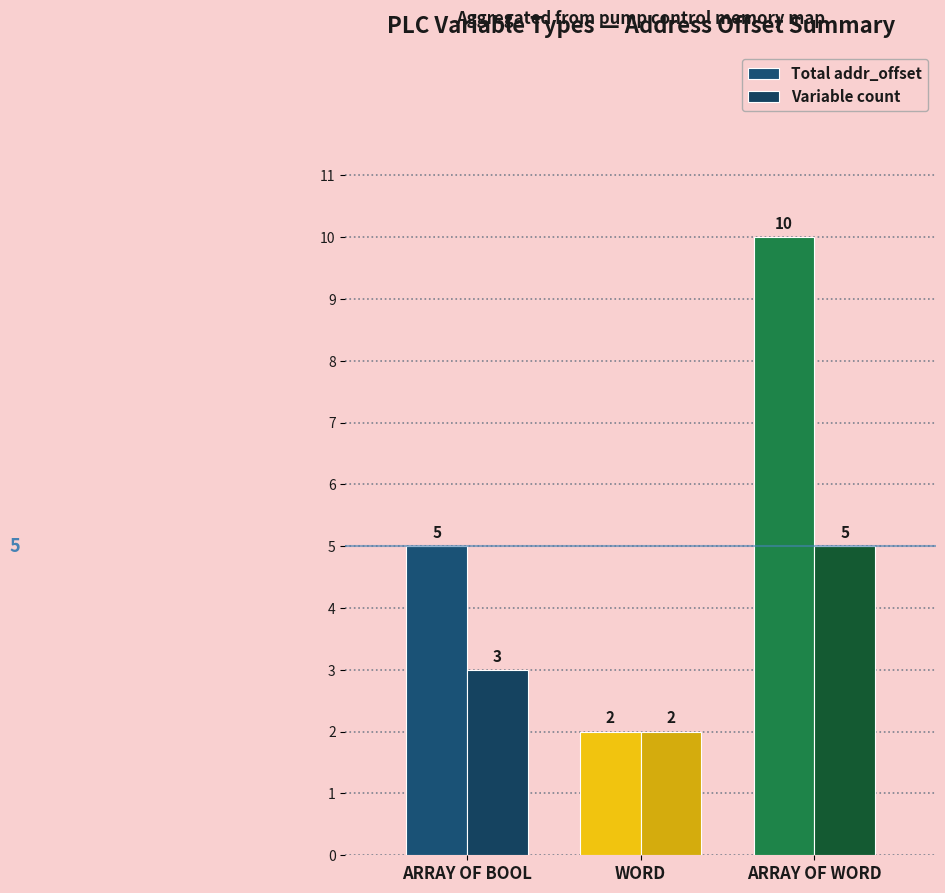

What is the sum of the Total addr_offset values at ARRAY OF WORD and ARRAY OF BOOL?

15